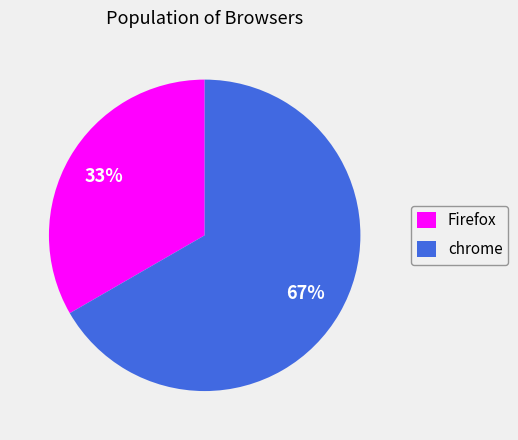

To the nearest percent, what percentage of the pie is chrome?

67%